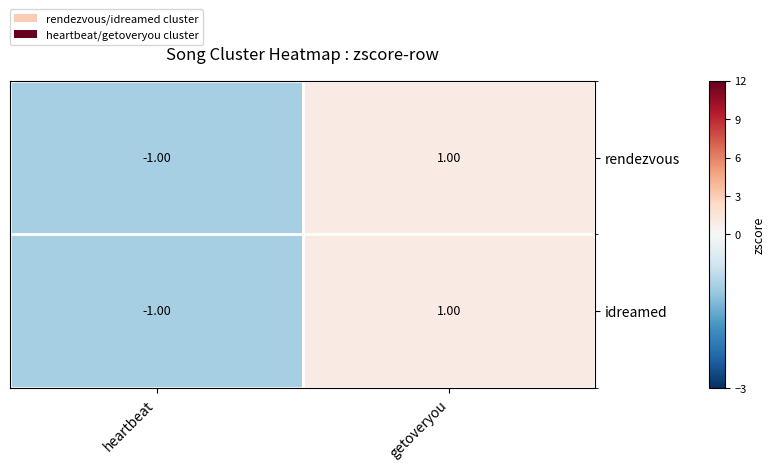

At which label is rendezvous closest to 0?

heartbeat